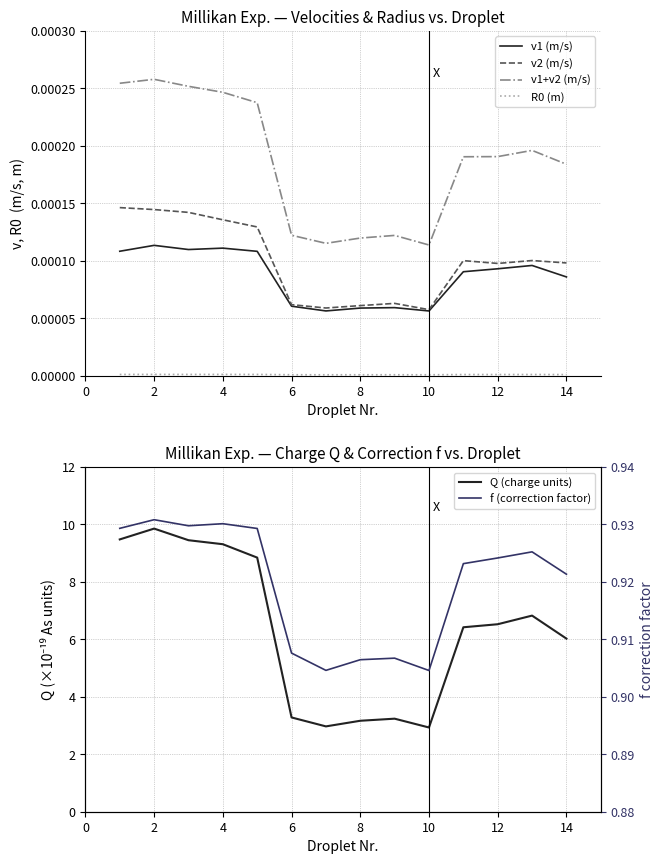

True or false: v1+v2 (m/s) and Q (charge units) intersect in this chart.

False